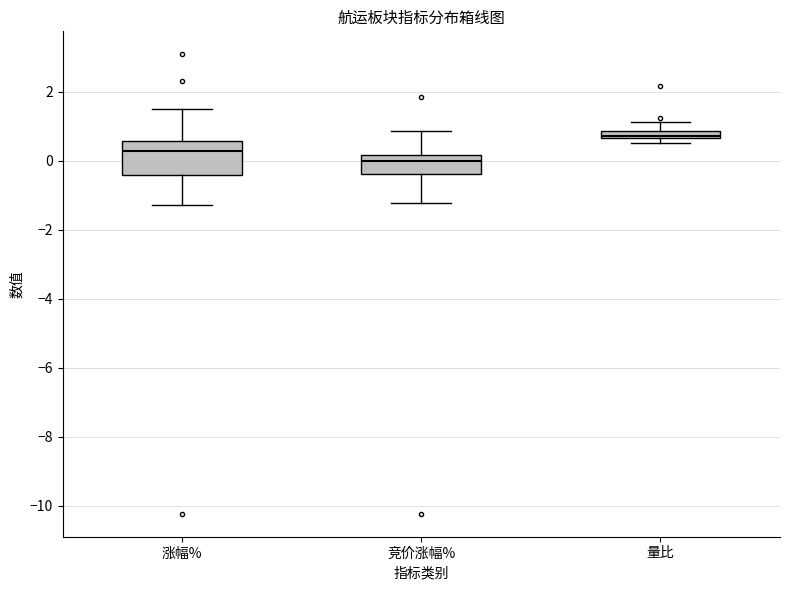

Where does the upper whisker of the box for 量比 end on the y-axis? The values are not printed on the chart, so give them approximately, as read against the axis.

1.2